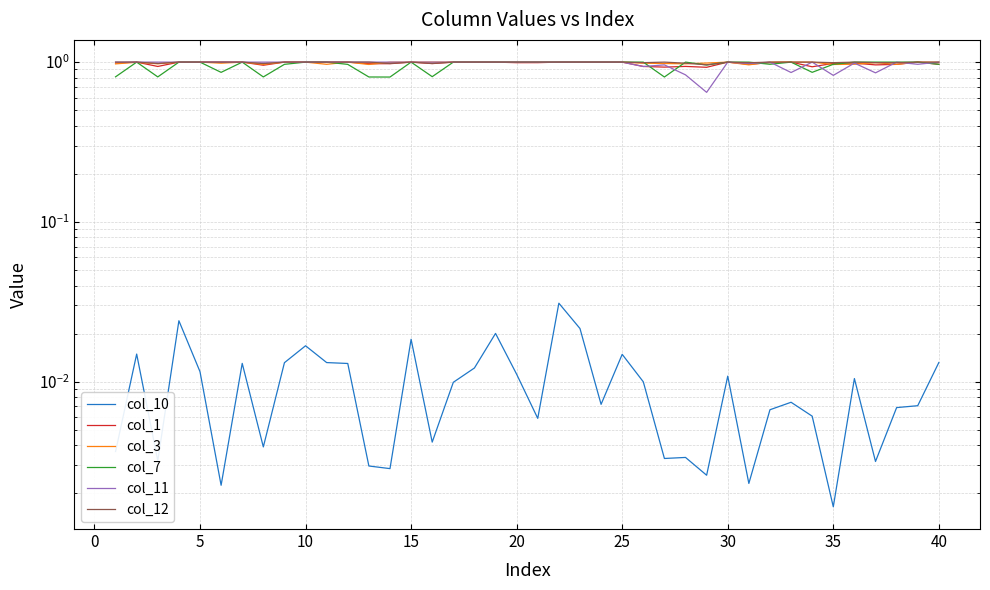

True or false: col_10 and col_7 intersect in this chart.

False